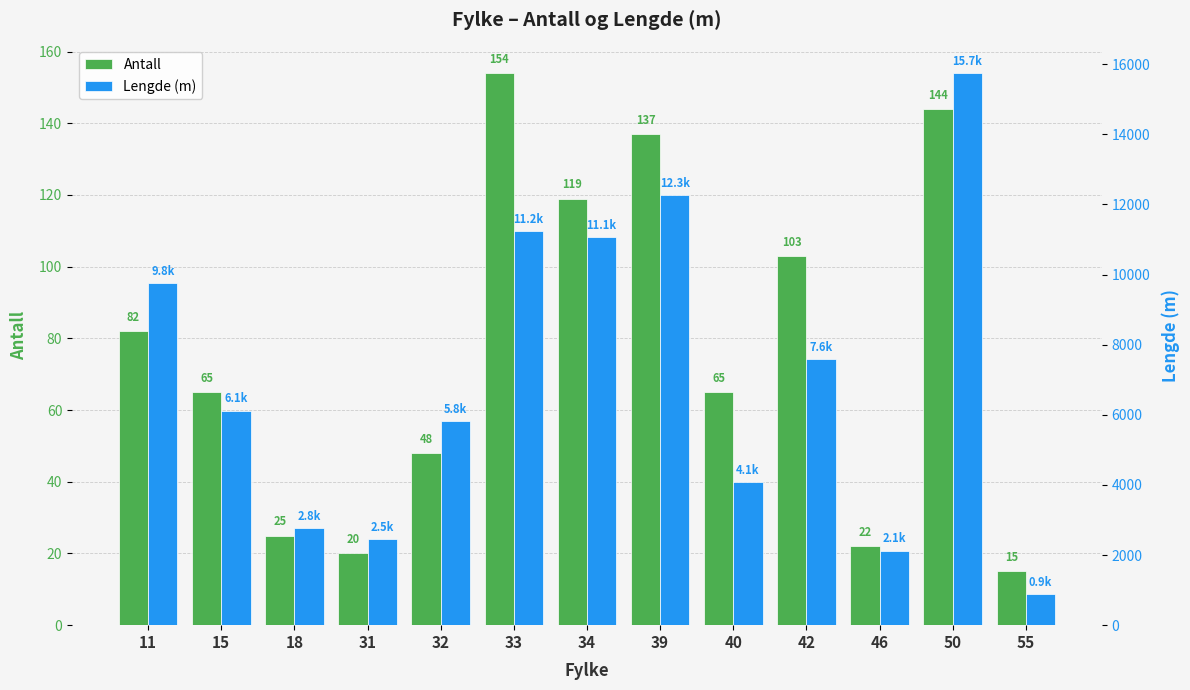

Is it true that Antall equals 200.4 at 34?

False